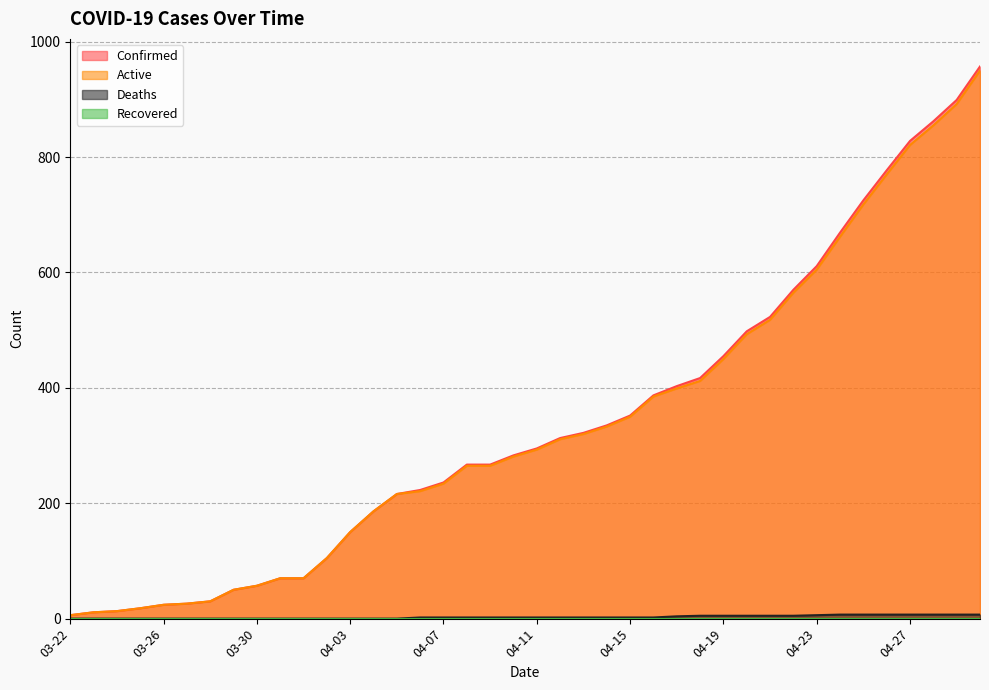

How many data points does each series have?

40